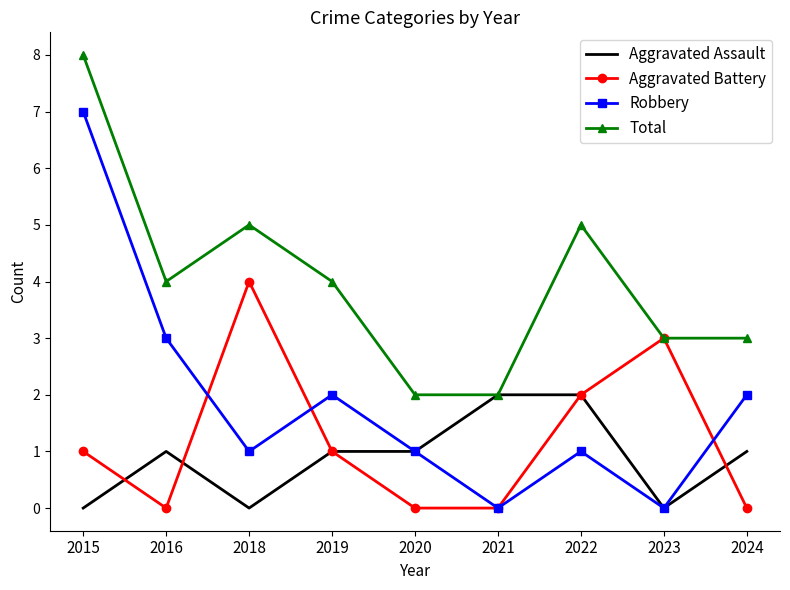

Rank the series by their maximum value, from lowest to highest.

Aggravated Assault, Aggravated Battery, Robbery, Total